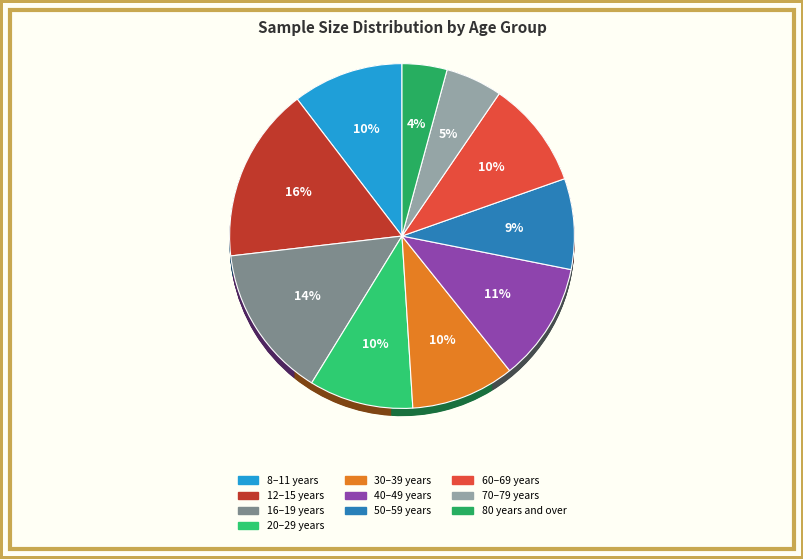

Is it true that 40–49 years is 11% of the pie?

True